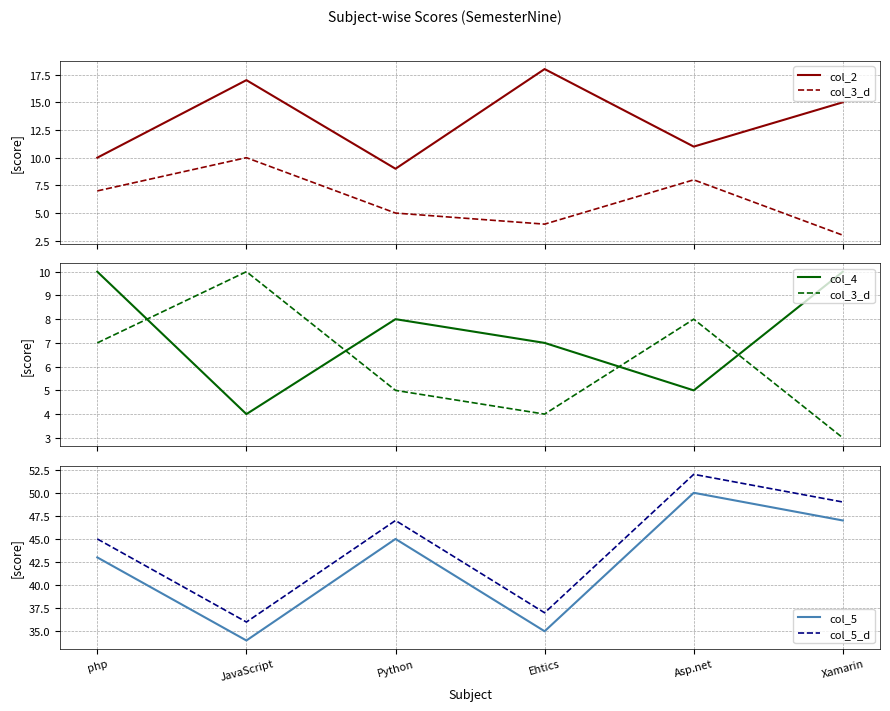

At how many categories does at least one series exceed 20?

6